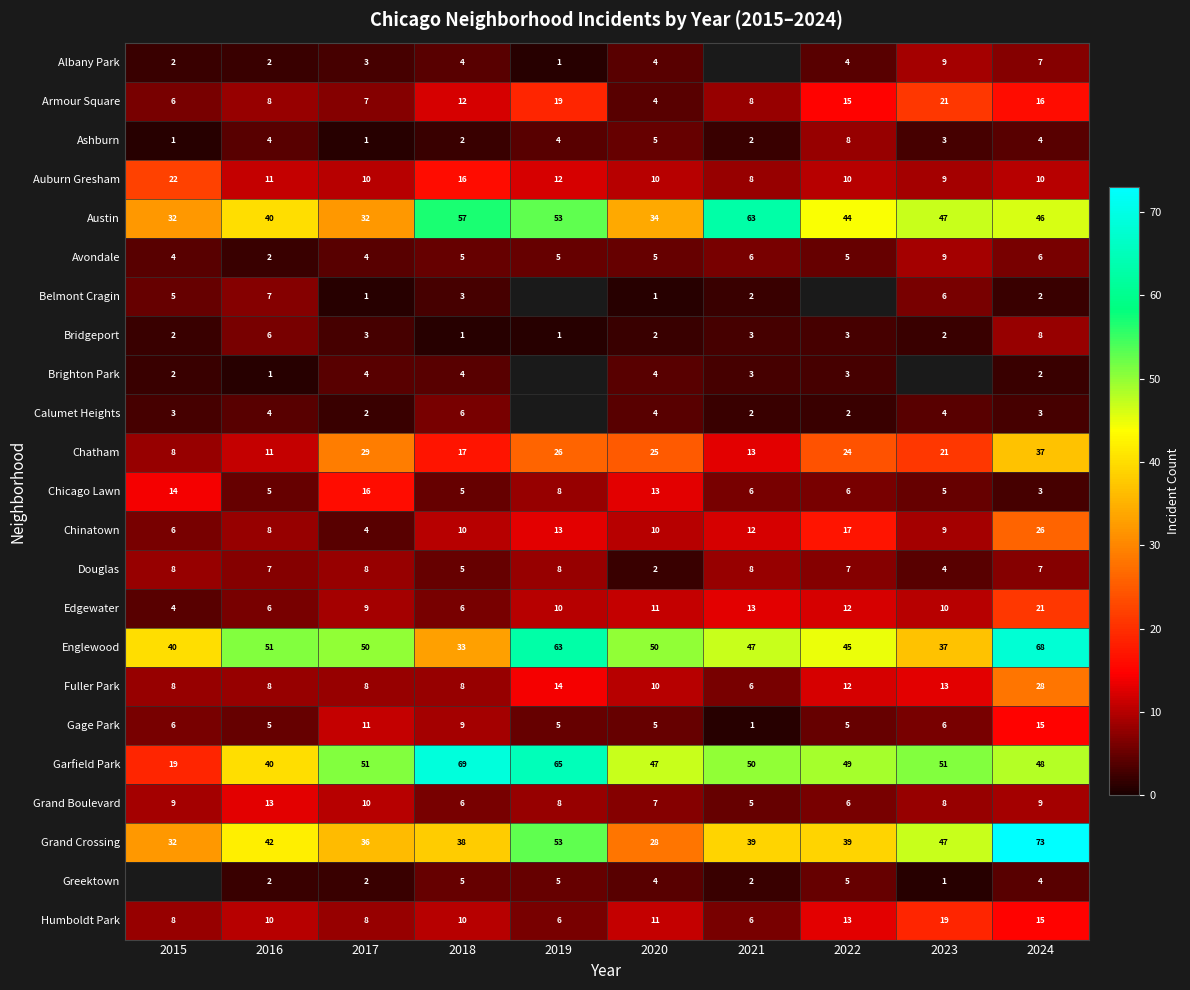

Count the number of data series in this chart.

23